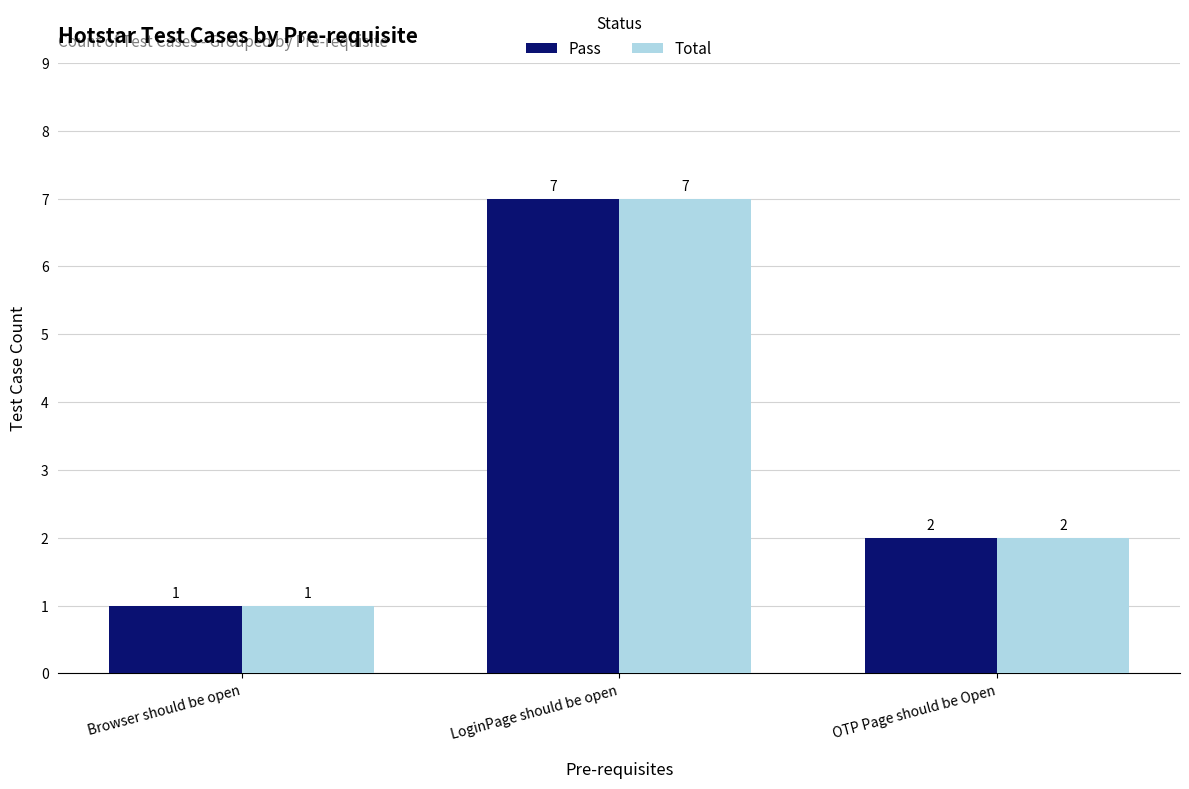

Is the value of Total at OTP Page should be Open greater than the value of Pass at Browser should be open?

Yes